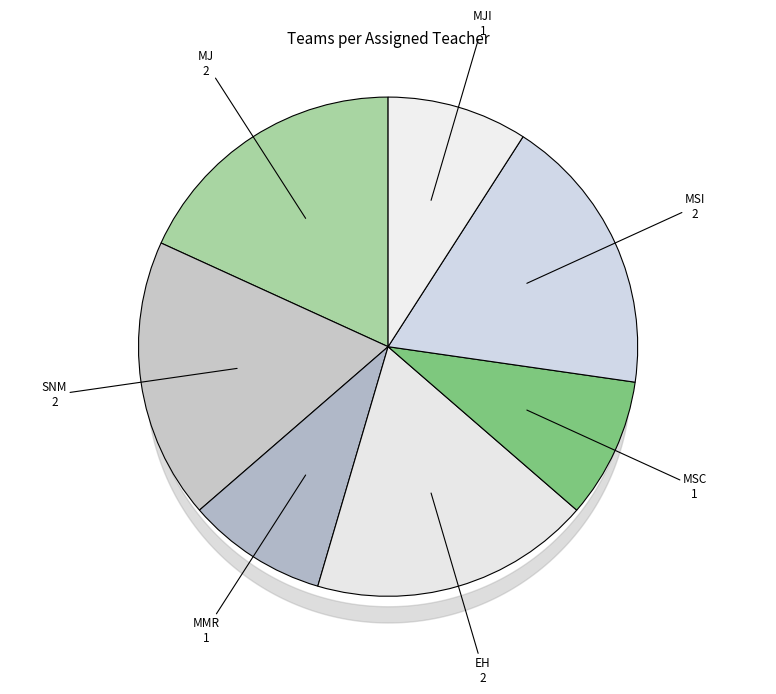

How many segments does this pie chart have?

7